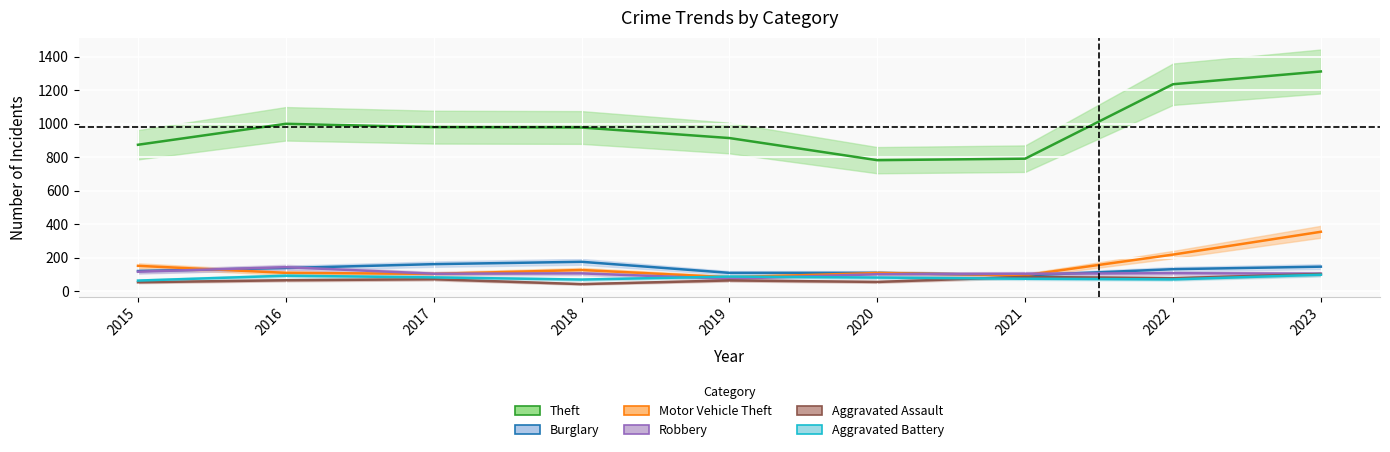

What is the difference between the highest and lowest values at 2016?

933